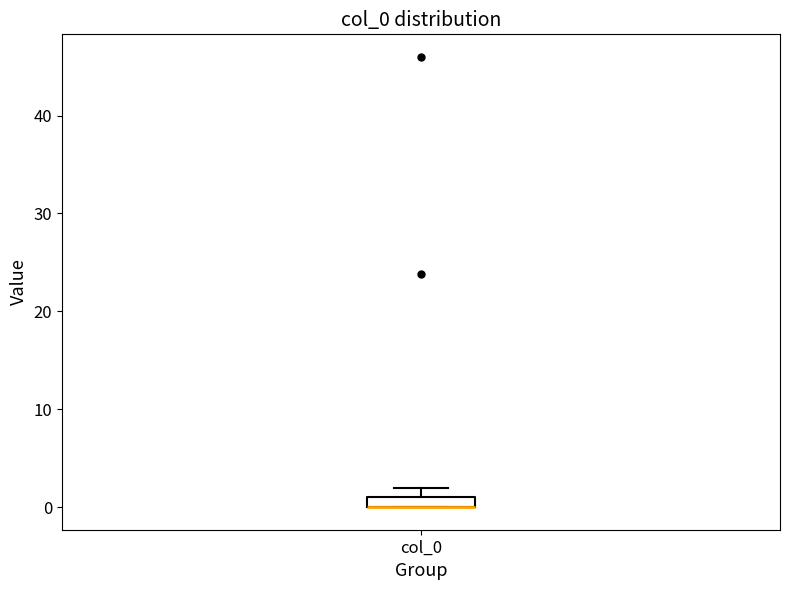

Where is the lower edge of the box for col_0 on the y-axis? The values are not printed on the chart, so give them approximately, as read against the axis.

0